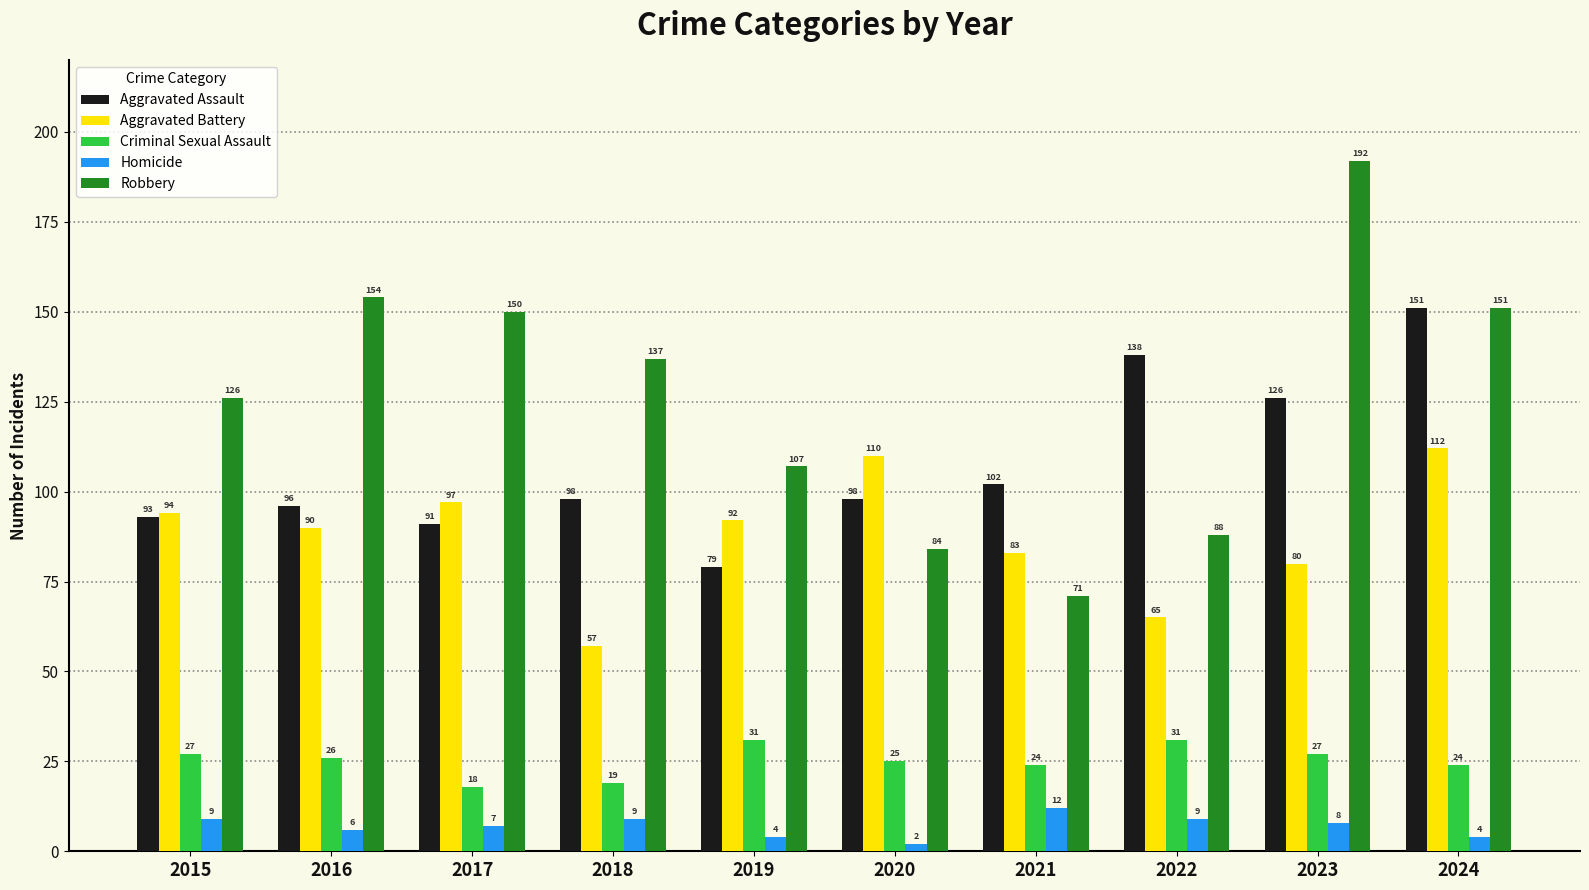

How many groups of bars are there?

10